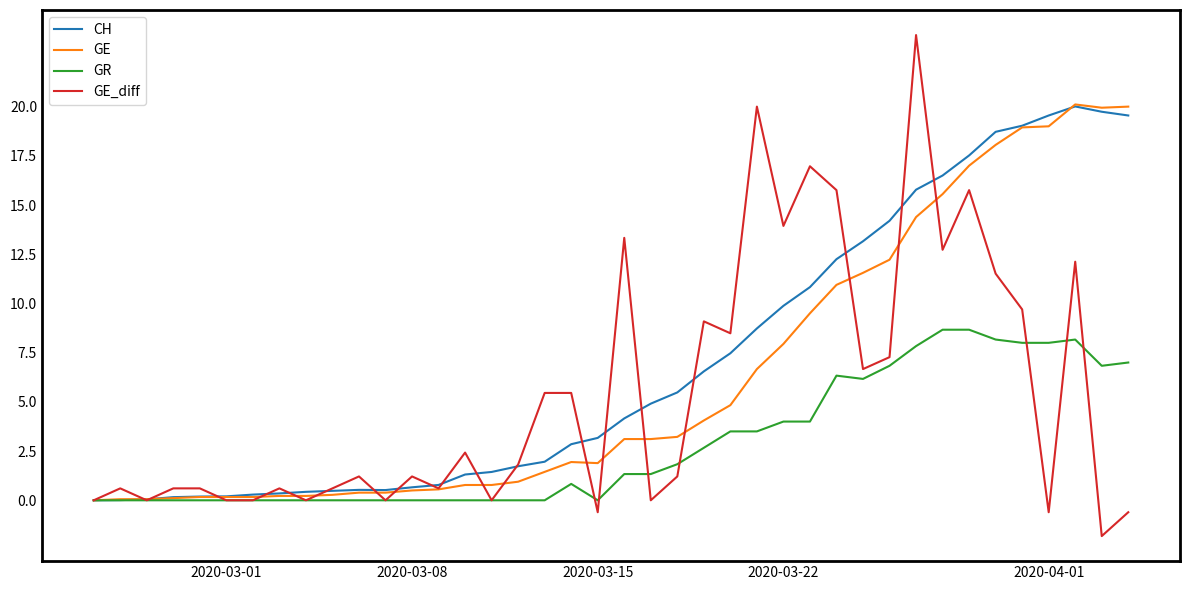

List the series in order of their overall mean, highest first.

CH, GE, GE_diff, GR